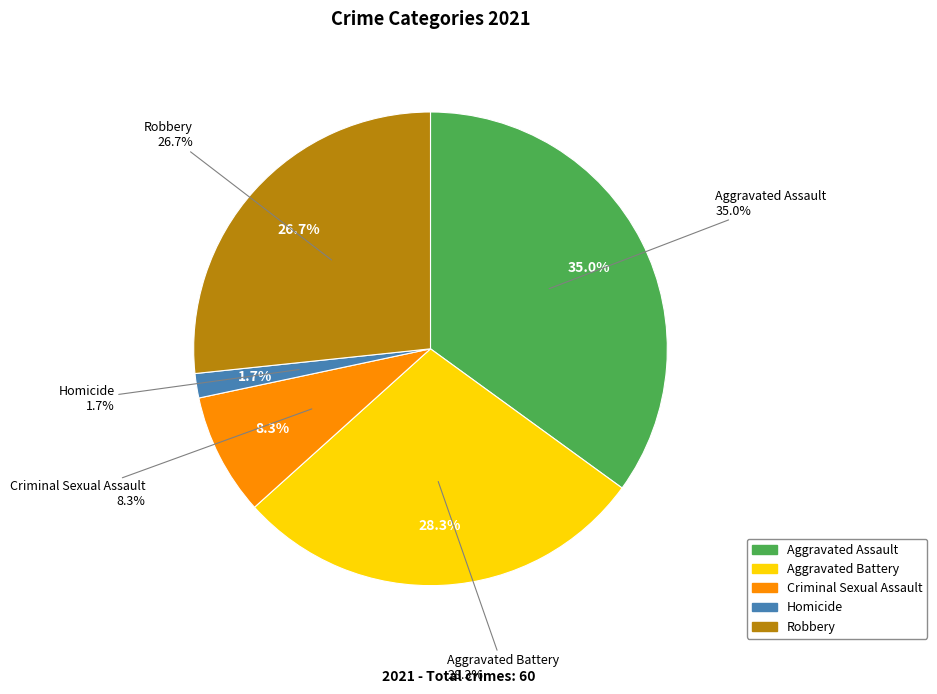

What is the ratio of the value at Aggravated Assault to the value at Homicide?

21.0